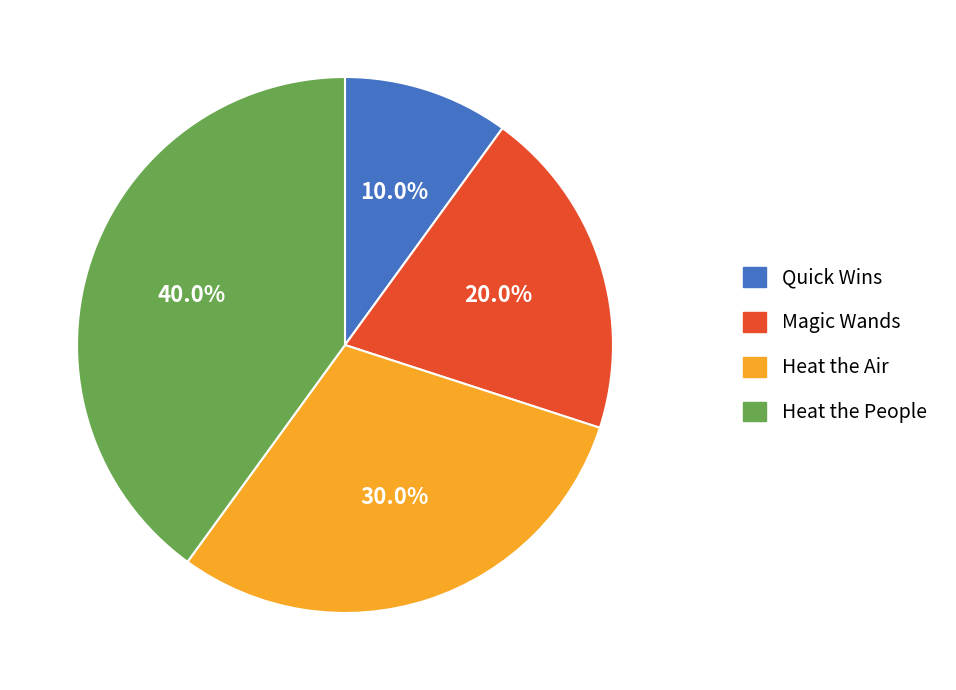

How many segments does this pie chart have?

4